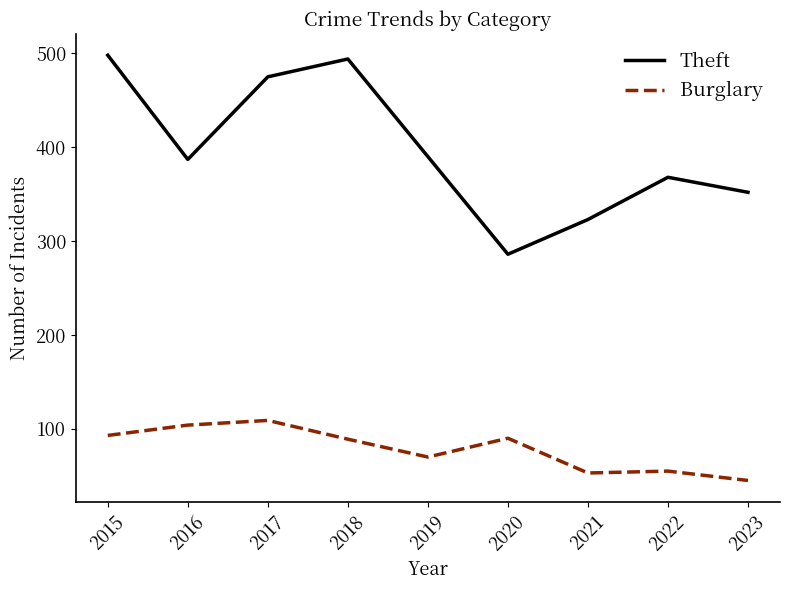

What is the difference between the Theft values at 2018 and 2020?

208